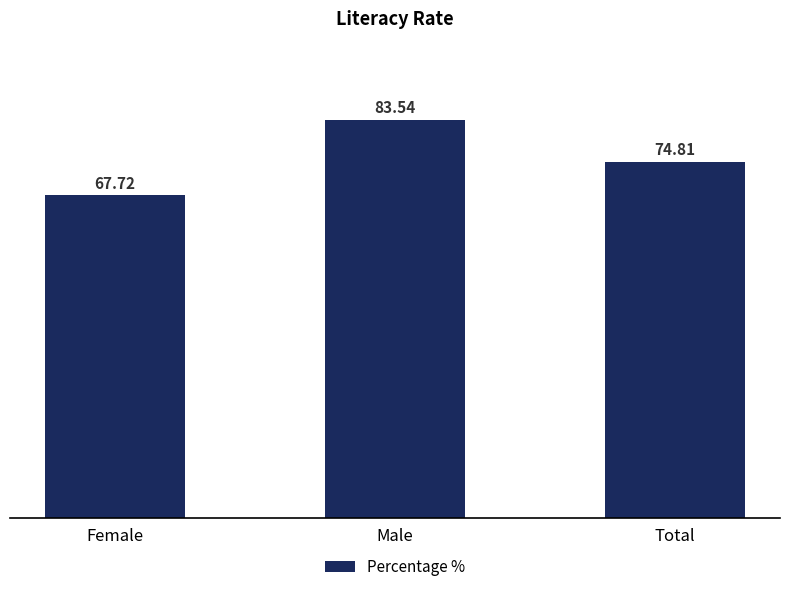

The chart shows a value of 19.4 at Female. True or false?

False